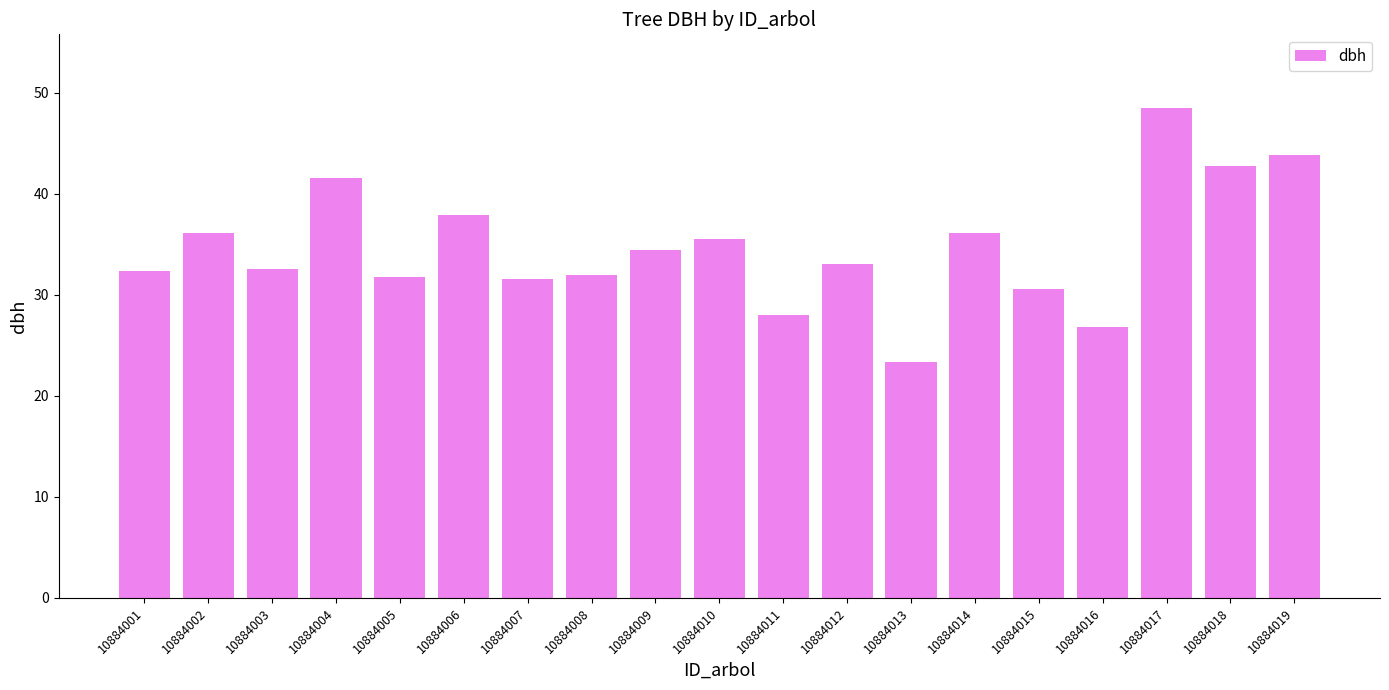

What is the change in value from 10884012 to 10884013?

-9.7